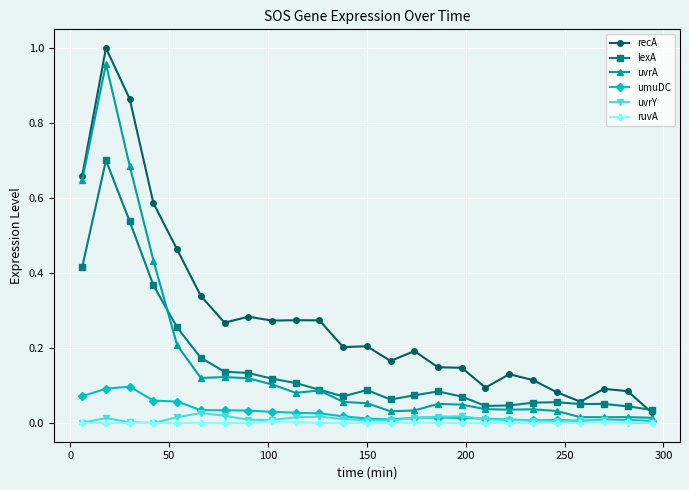

Rank the series by their maximum value, from highest to lowest.

recA, uvrA, lexA, umuDC, uvrY, ruvA